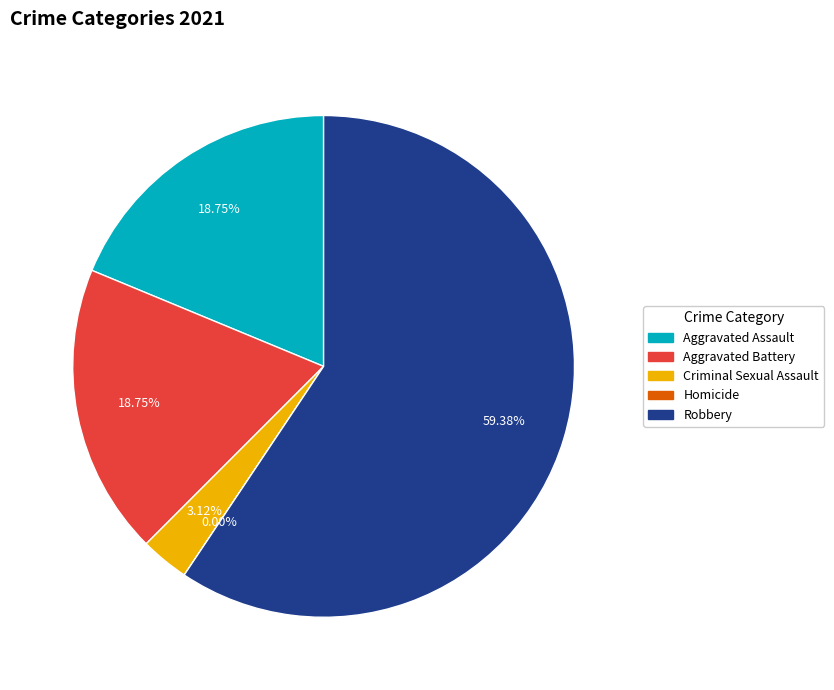

Is there a majority slice in this chart?

Yes